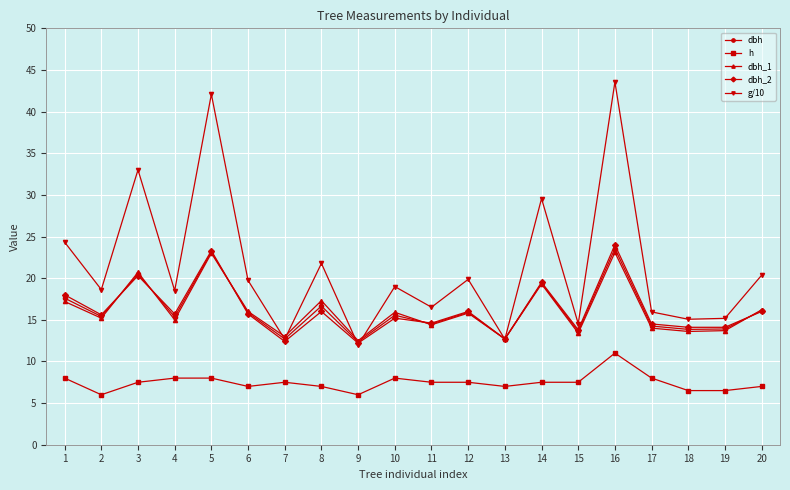

True or false: dbh has more than 1 points higher than both neighbors.

True